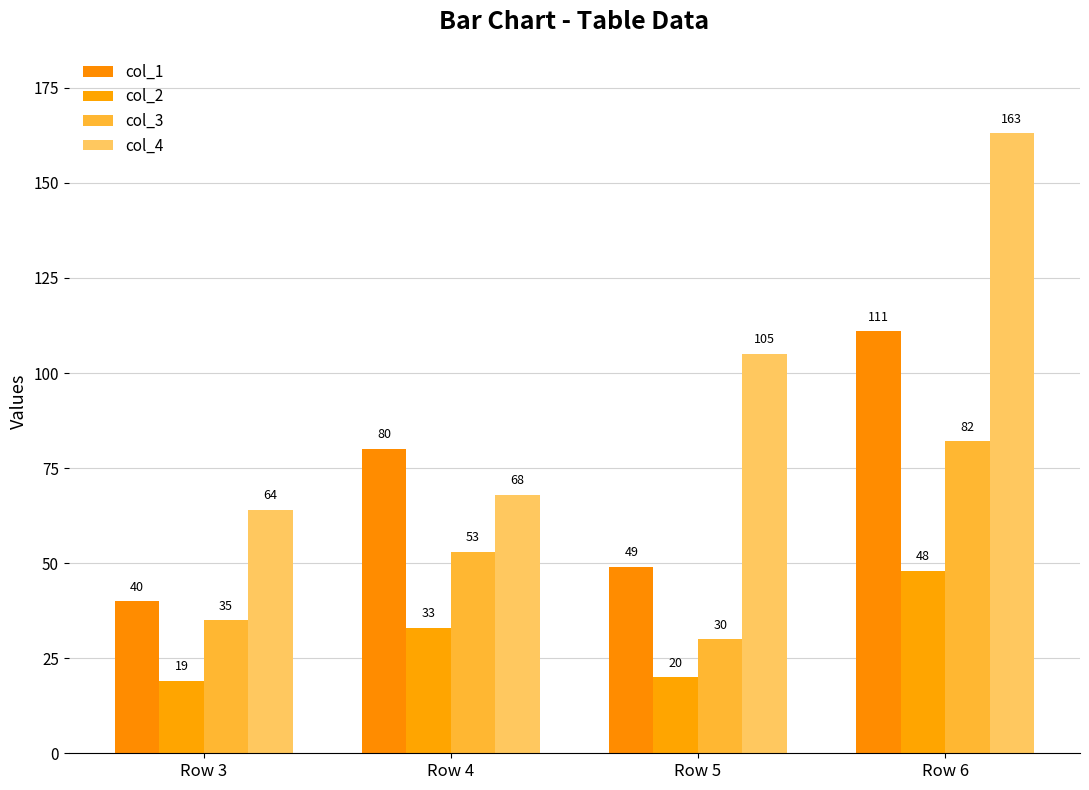

How many series are shown in this chart?

4